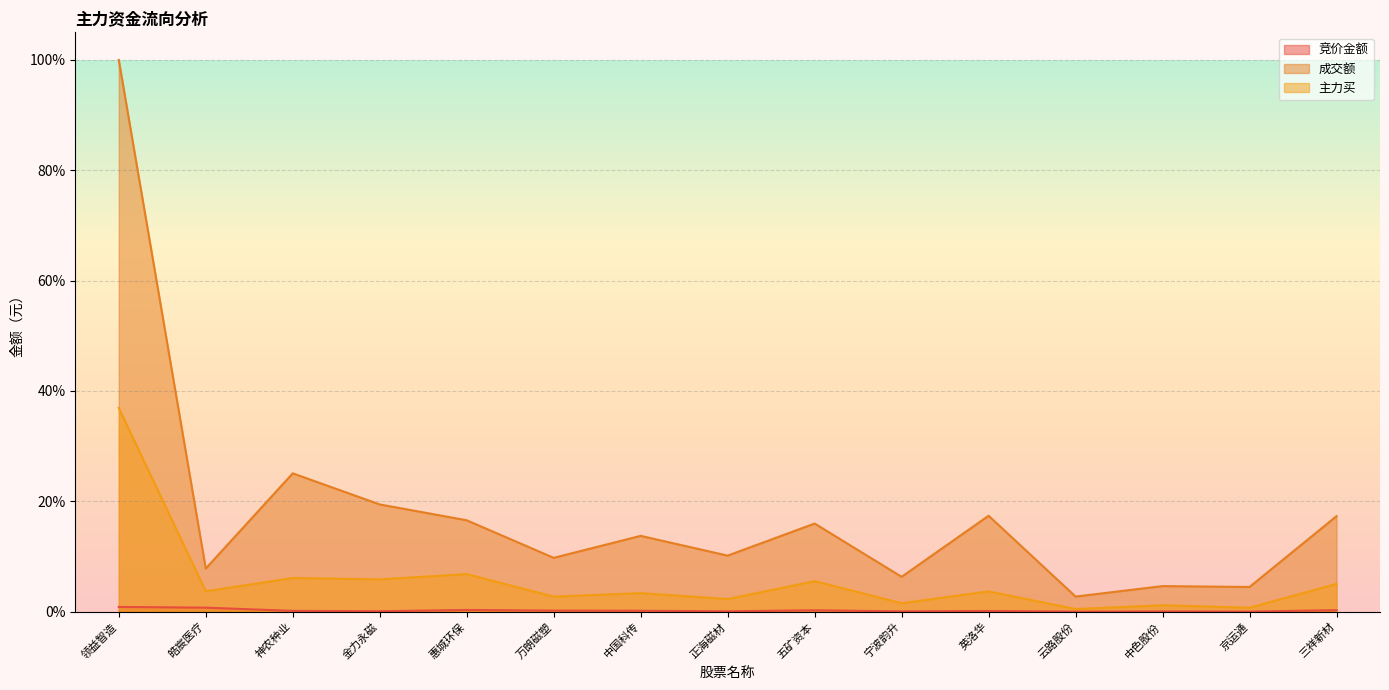

What is the total value across all series at 领益智造?

137.8